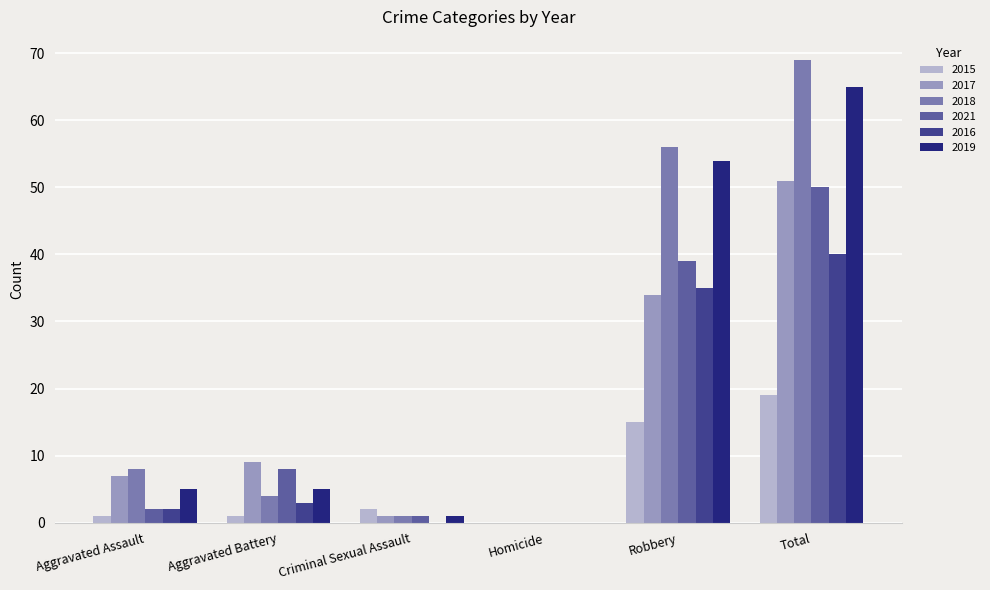

Which series has the largest total across all categories?

2018